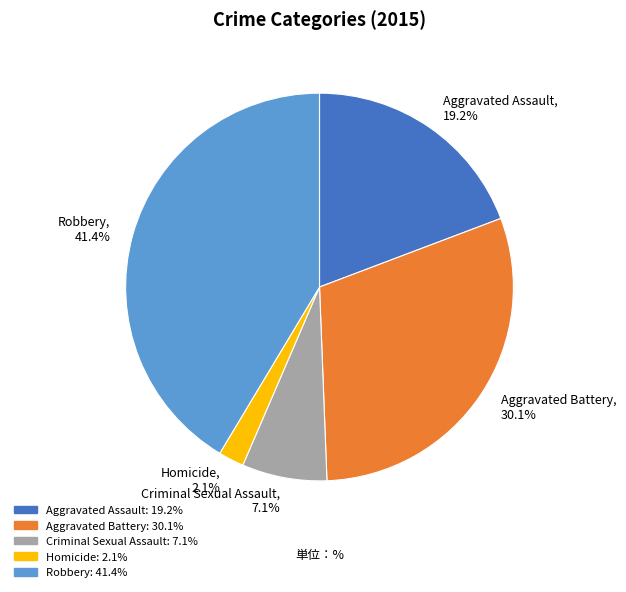

True or false: Aggravated Battery accounts for 18% of the total.

False